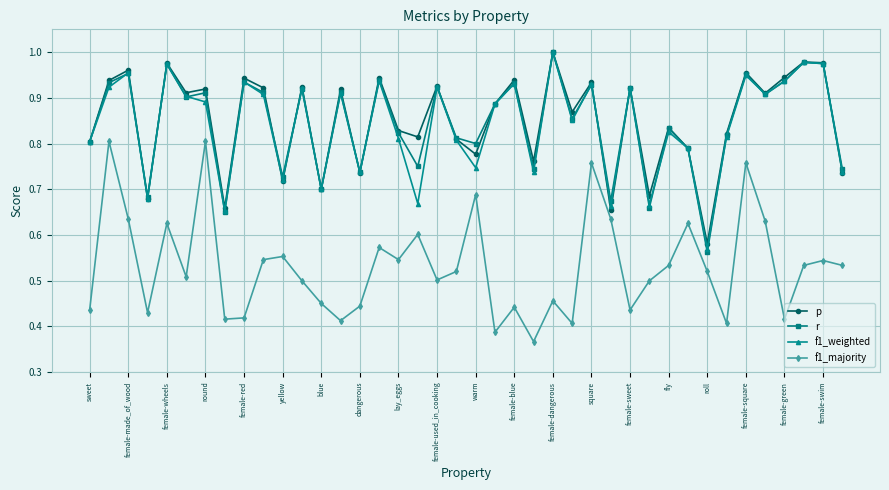

True or false: p has more than 1 interior local peaks.

True